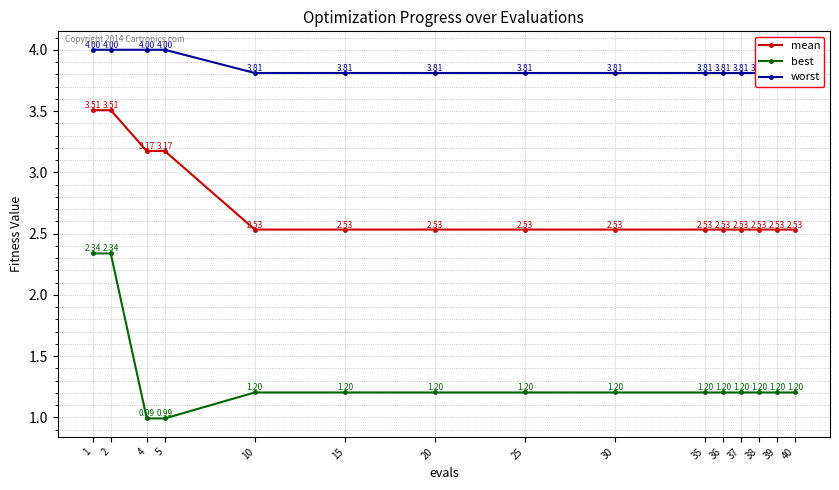

True or false: worst has more than 0 points higher than both neighbors.

False